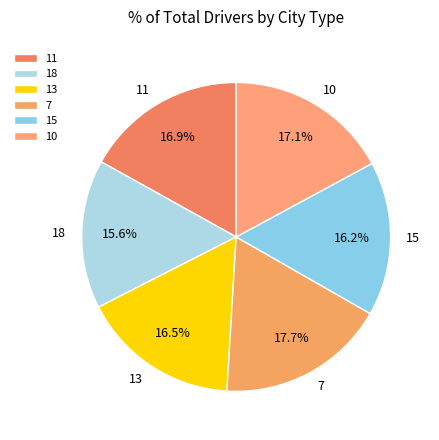

What is the ratio of the value at 13 to the value at 18?

1.1